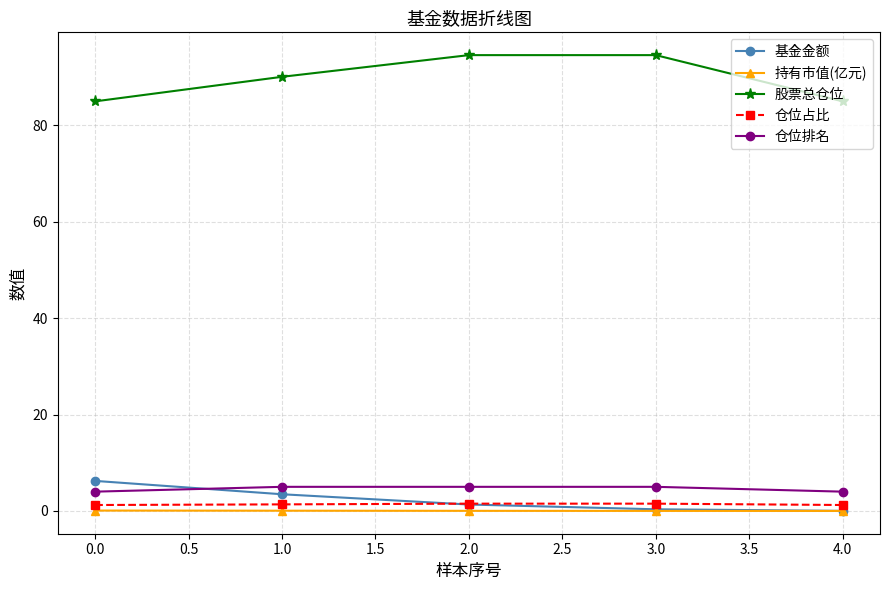

Which series has the largest range (max minus min)?

股票总仓位